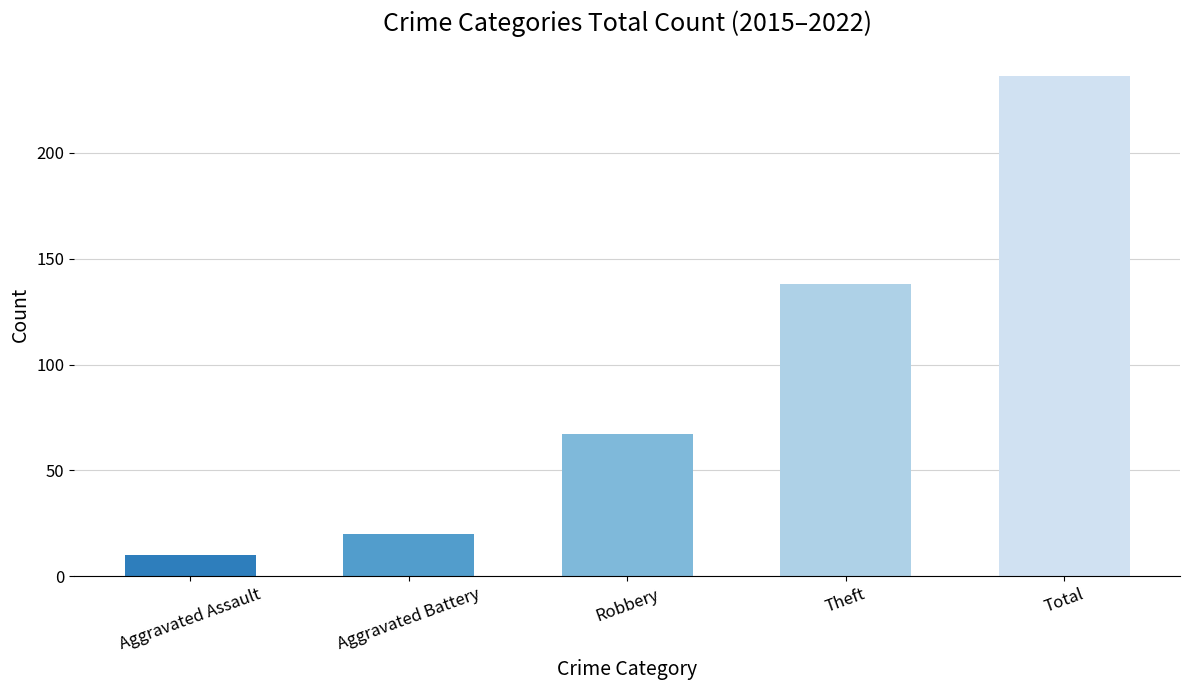

How many distinct data groups are displayed?

1